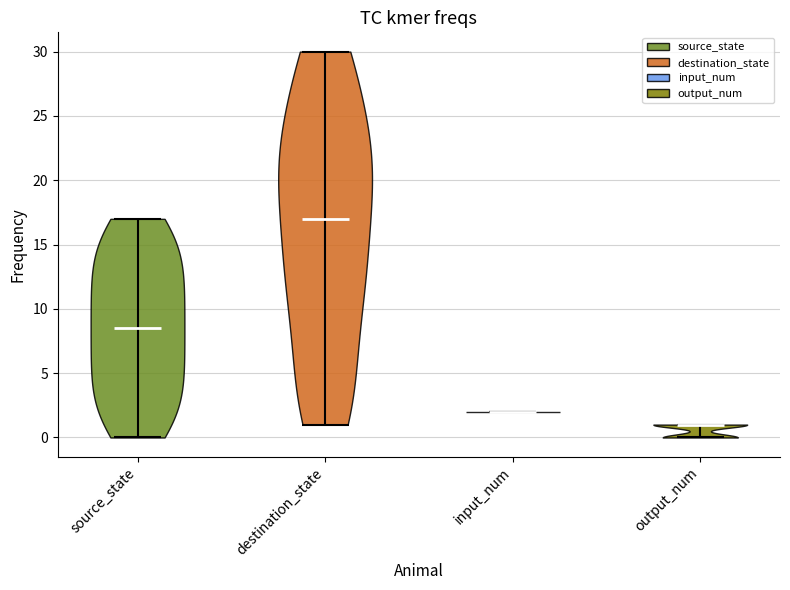

Reading left to right, read every violin against the y-axis: where its median line is, and the lowest and highest points it reaches. The values are not printed on the chart, so give them approximately, as read against the axis.

source_state: median line 8.5, lowest point 0.0, highest point 17.0
destination_state: median line 17.0, lowest point 1.0, highest point 30.0
input_num: median line 2.0, lowest point 2.0, highest point 2.0
output_num: median line 1.0, lowest point 0.0, highest point 1.0